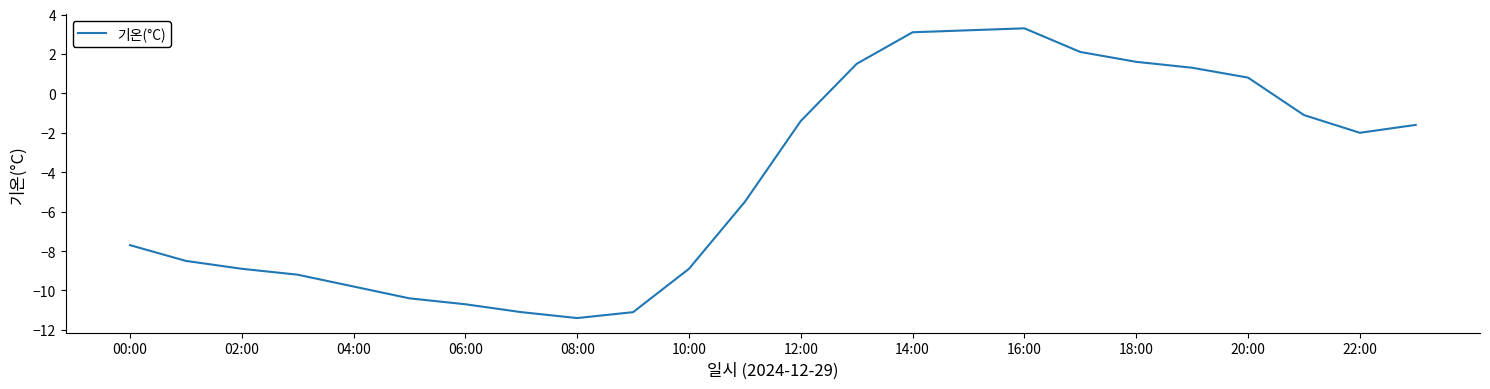

What is the difference between the maximum and minimum values?

14.7